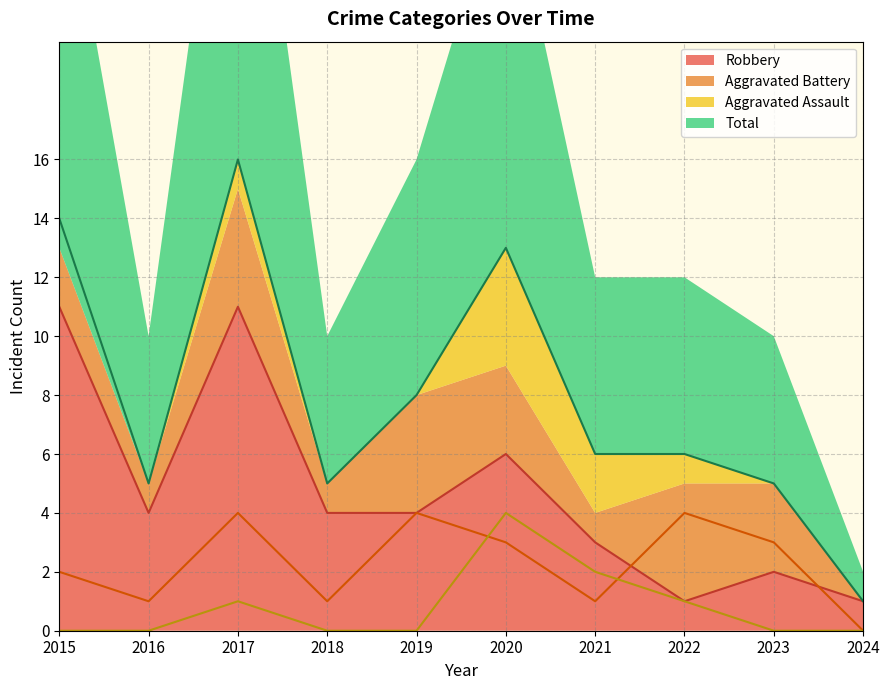

Does the chart have visible grid lines?

Yes